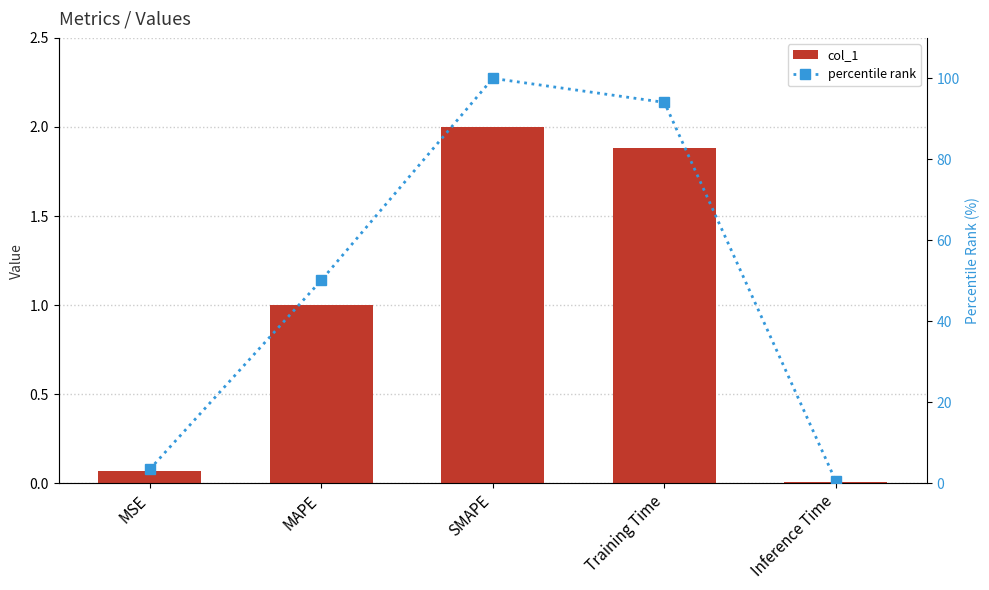

At which category is the sum across all series the highest?

SMAPE